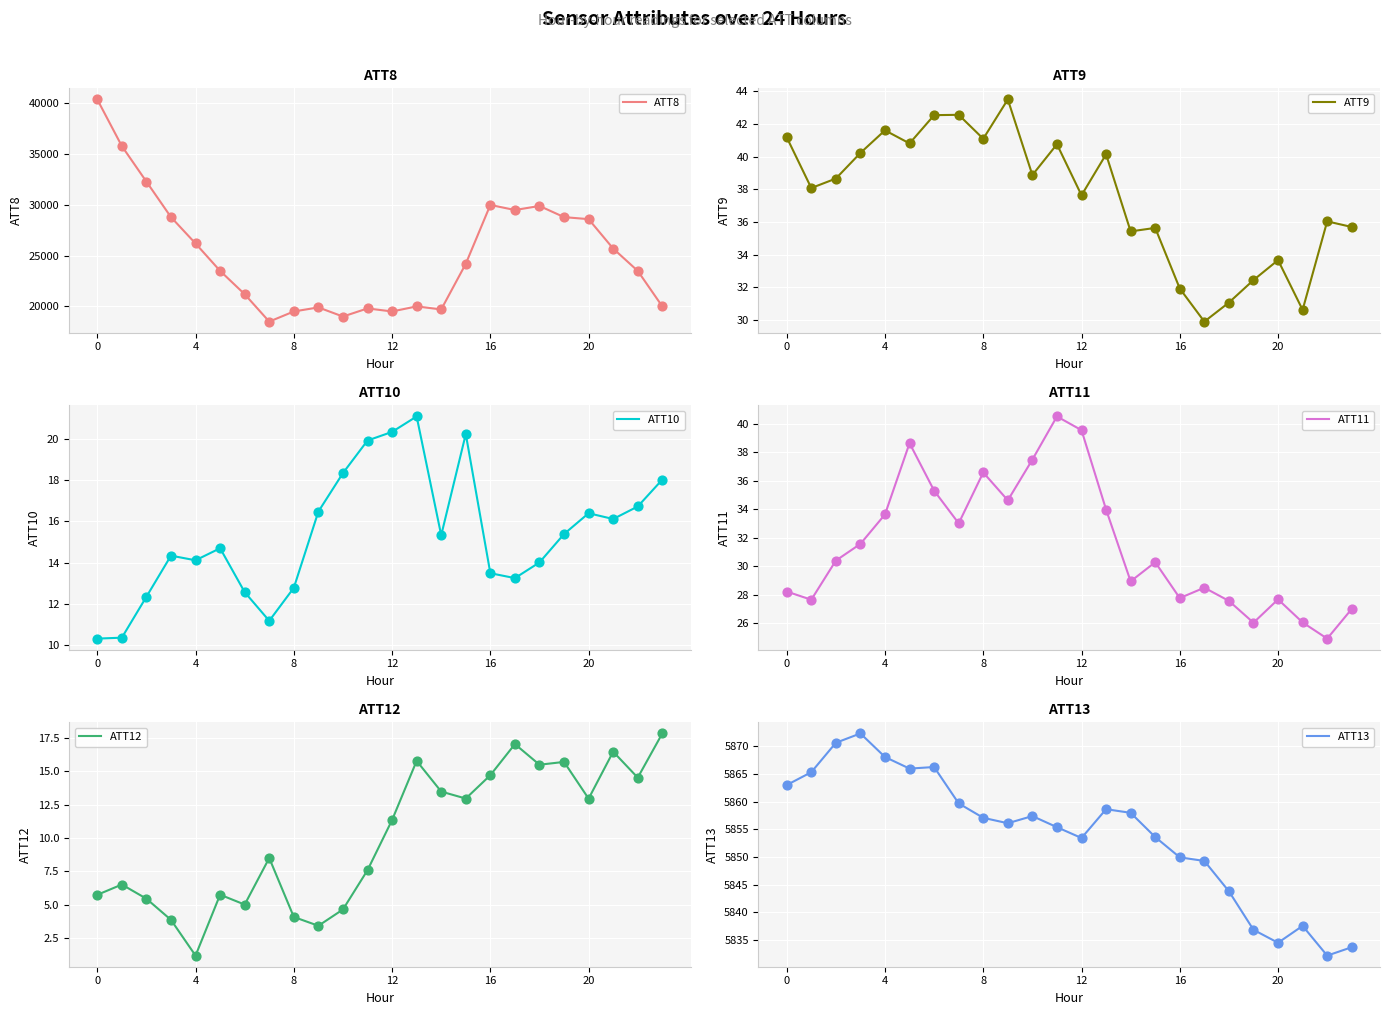

At how many categories does at least one series exceed 9800?

24